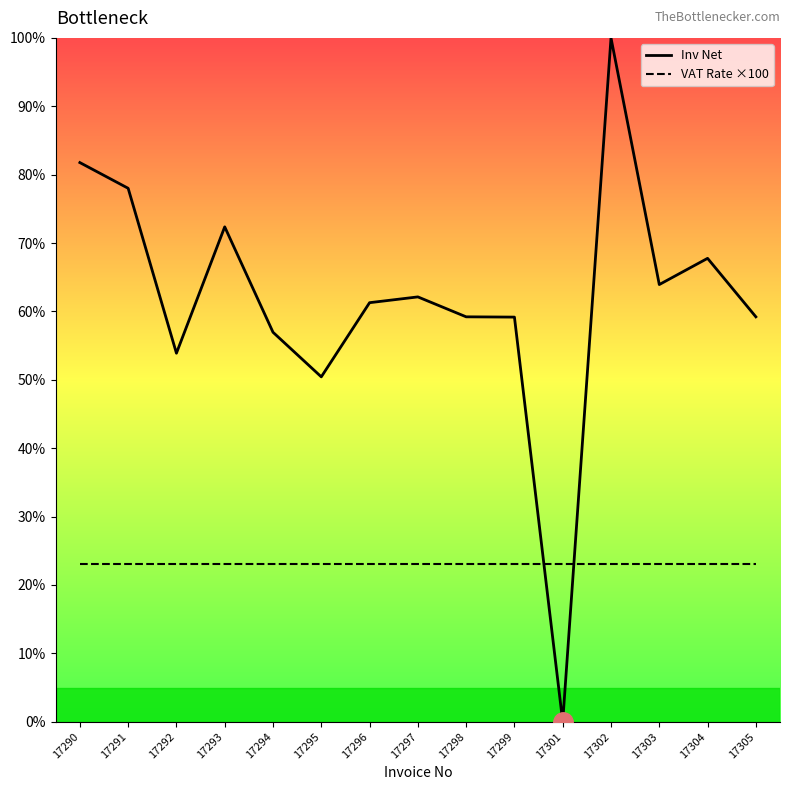

How many lines are shown in the chart?

2